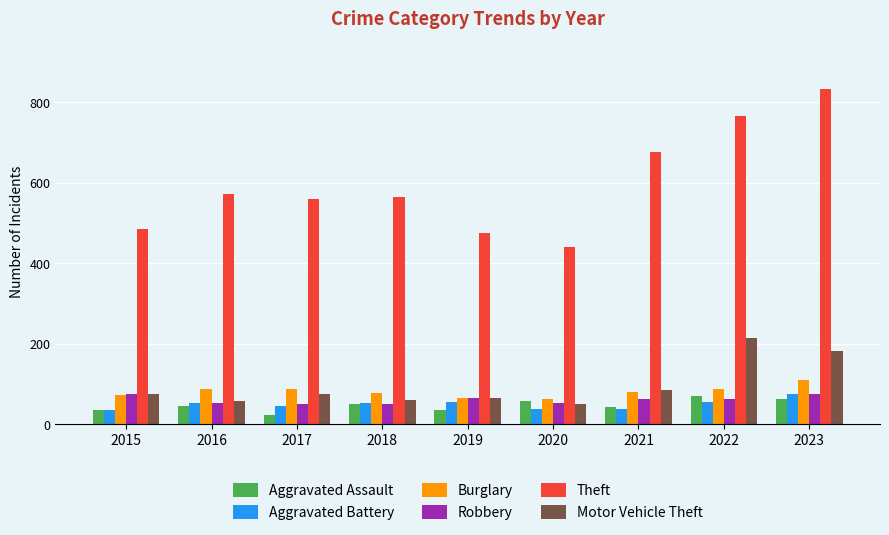

What is the difference between the maximum and minimum values in the Theft series?

393